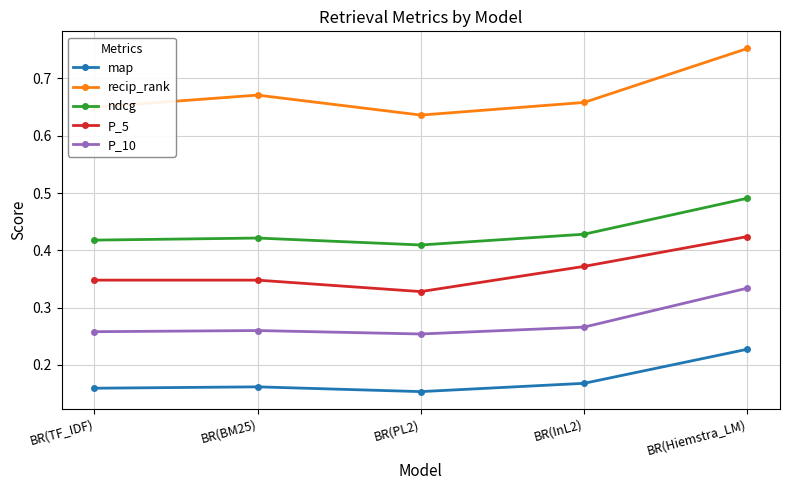

What position from the right is BR(Hiemstra_LM)?

1